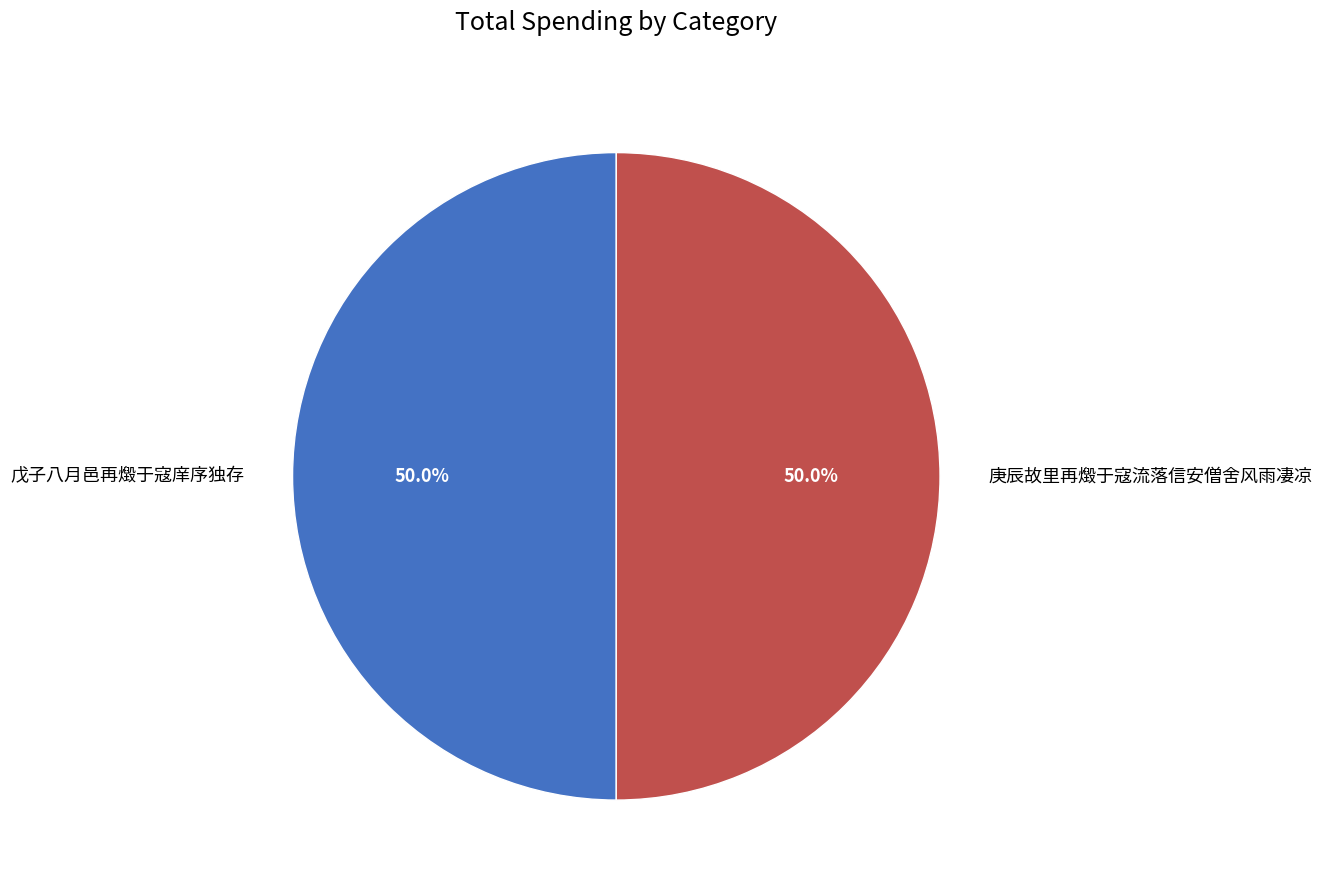

Is it true that 庚辰故里再燬于寇流落信安僧舍风雨凄凉 is 50% of the pie?

True